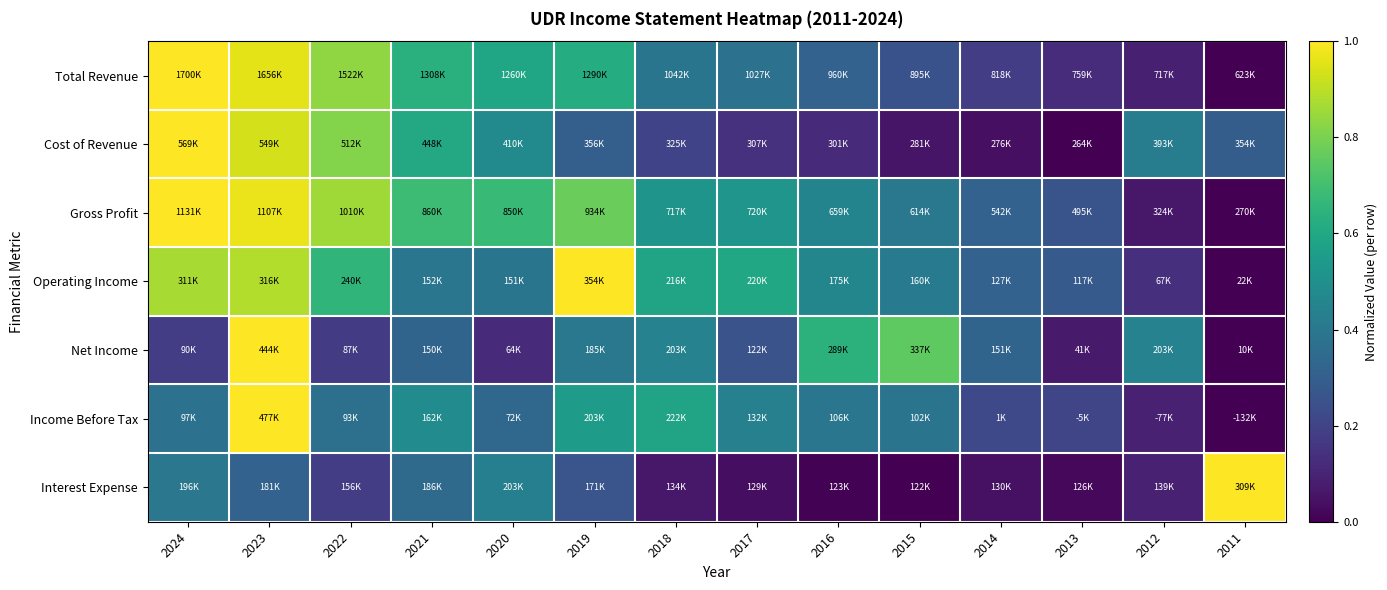

Reading left to right, transcribe all the data shown in this chart.

Total Revenue: 2024=1.0	2023=1.0	2022=0.8	2021=0.6	2020=0.6	2019=0.6	2018=0.4	2017=0.4	2016=0.3	2015=0.3	2014=0.2	2013=0.1	2012=0.1	2011=0.0
Cost of Revenue: 2024=1.0	2023=0.9	2022=0.8	2021=0.6	2020=0.5	2019=0.3	2018=0.2	2017=0.1	2016=0.1	2015=0.1	2014=0.0	2013=0.0	2012=0.4	2011=0.3
Gross Profit: 2024=1.0	2023=1.0	2022=0.9	2021=0.7	2020=0.7	2019=0.8	2018=0.5	2017=0.5	2016=0.5	2015=0.4	2014=0.3	2013=0.3	2012=0.1	2011=0.0
Operating Income: 2024=0.9	2023=0.9	2022=0.7	2021=0.4	2020=0.4	2019=1.0	2018=0.6	2017=0.6	2016=0.5	2015=0.4	2014=0.3	2013=0.3	2012=0.1	2011=0.0
Net Income: 2024=0.2	2023=1.0	2022=0.2	2021=0.3	2020=0.1	2019=0.4	2018=0.4	2017=0.3	2016=0.6	2015=0.8	2014=0.3	2013=0.1	2012=0.4	2011=0.0
Income Before Tax: 2024=0.4	2023=1.0	2022=0.4	2021=0.5	2020=0.3	2019=0.6	2018=0.6	2017=0.4	2016=0.4	2015=0.4	2014=0.2	2013=0.2	2012=0.1	2011=0.0
Interest Expense: 2024=0.4	2023=0.3	2022=0.2	2021=0.3	2020=0.4	2019=0.3	2018=0.1	2017=0.0	2016=0.0	2015=0.0	2014=0.0	2013=0.0	2012=0.1	2011=1.0